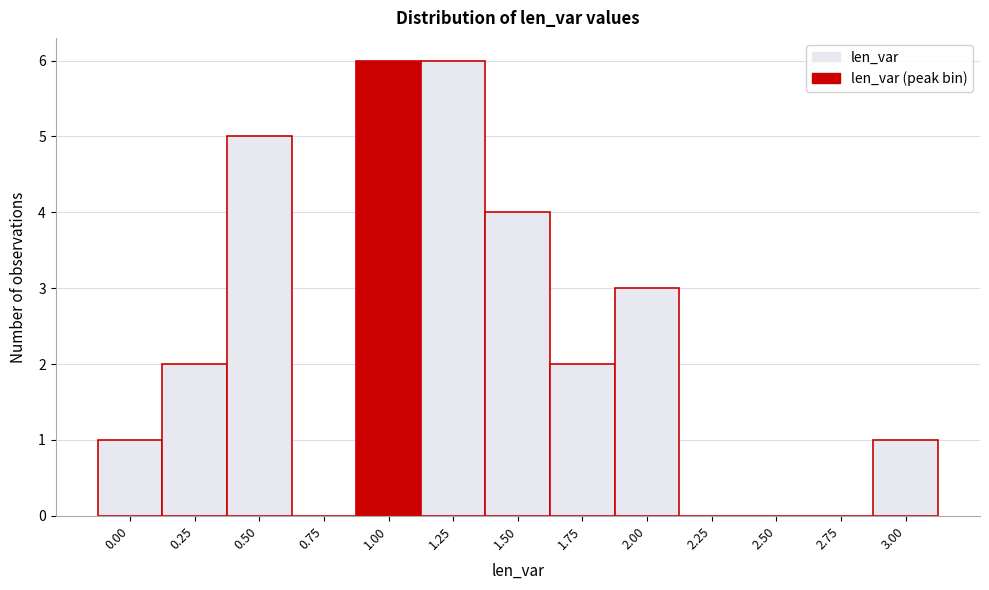

Reading left to right, transcribe all the data shown in this chart.

0.00=1	0.25=2	0.50=5	0.75=0	1.00=6	1.25=6	1.50=4	1.75=2	2.00=3	2.25=0	2.50=0	2.75=0	3.00=1